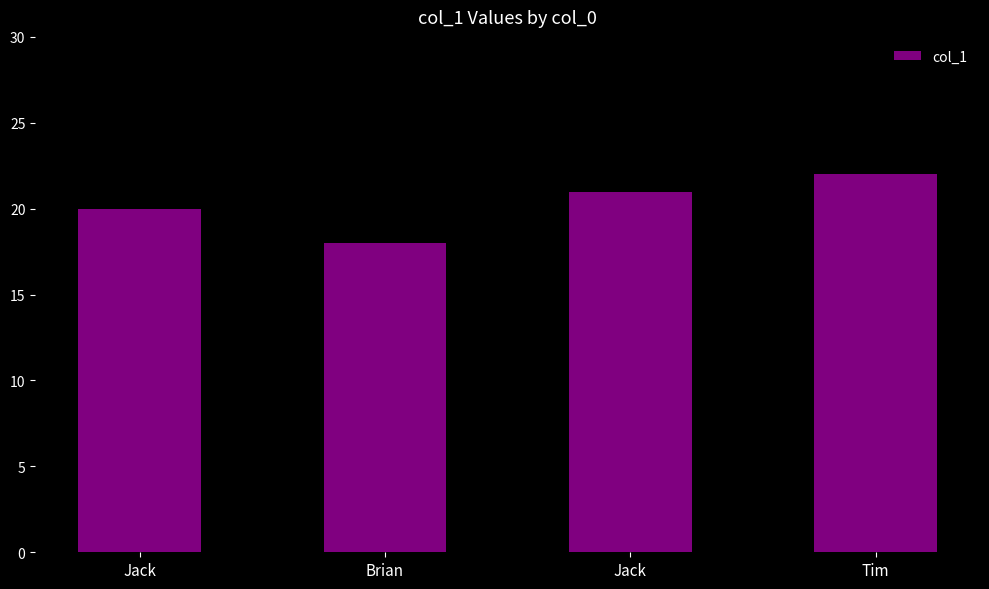

Rank the categories by value from highest to lowest.

Tim, Jack, Jack, Brian